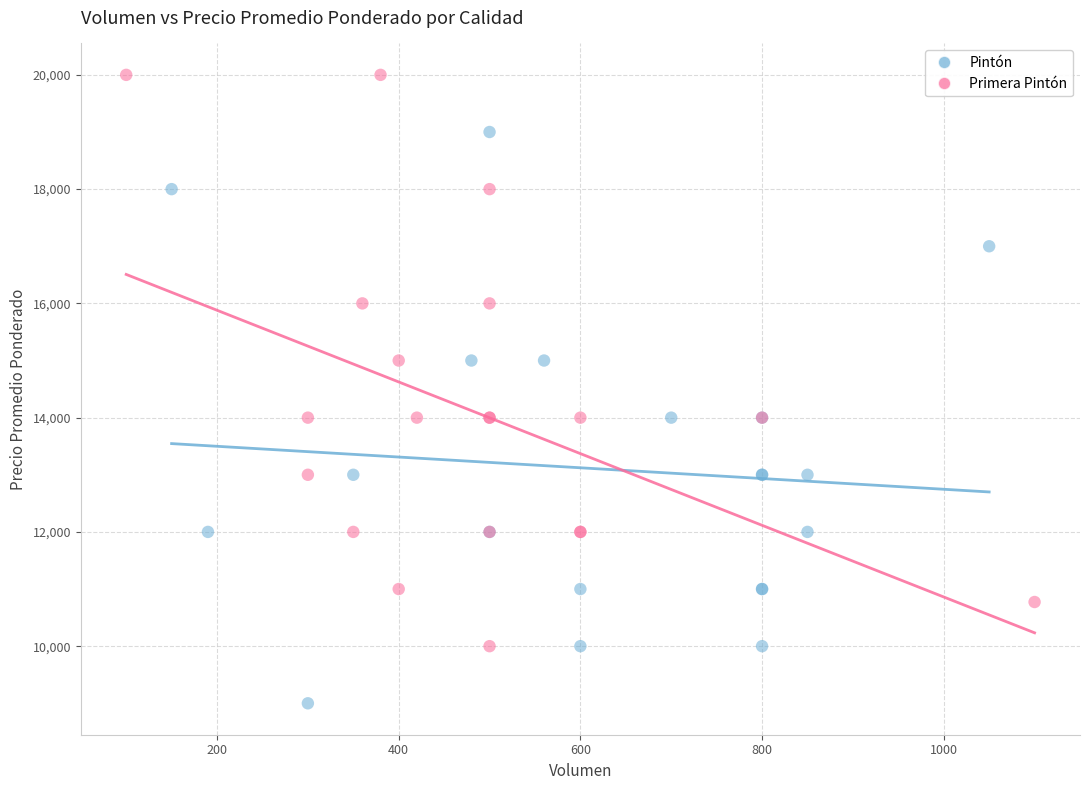

Which series contains the highest Y value?

Primera Pintón